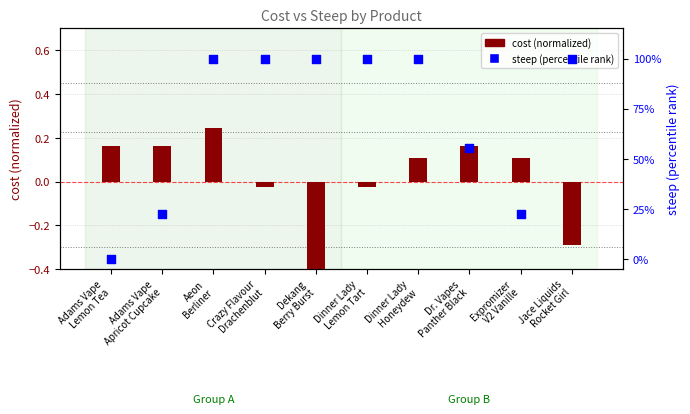

Which series has the largest total across all categories?

steep (percentile rank)